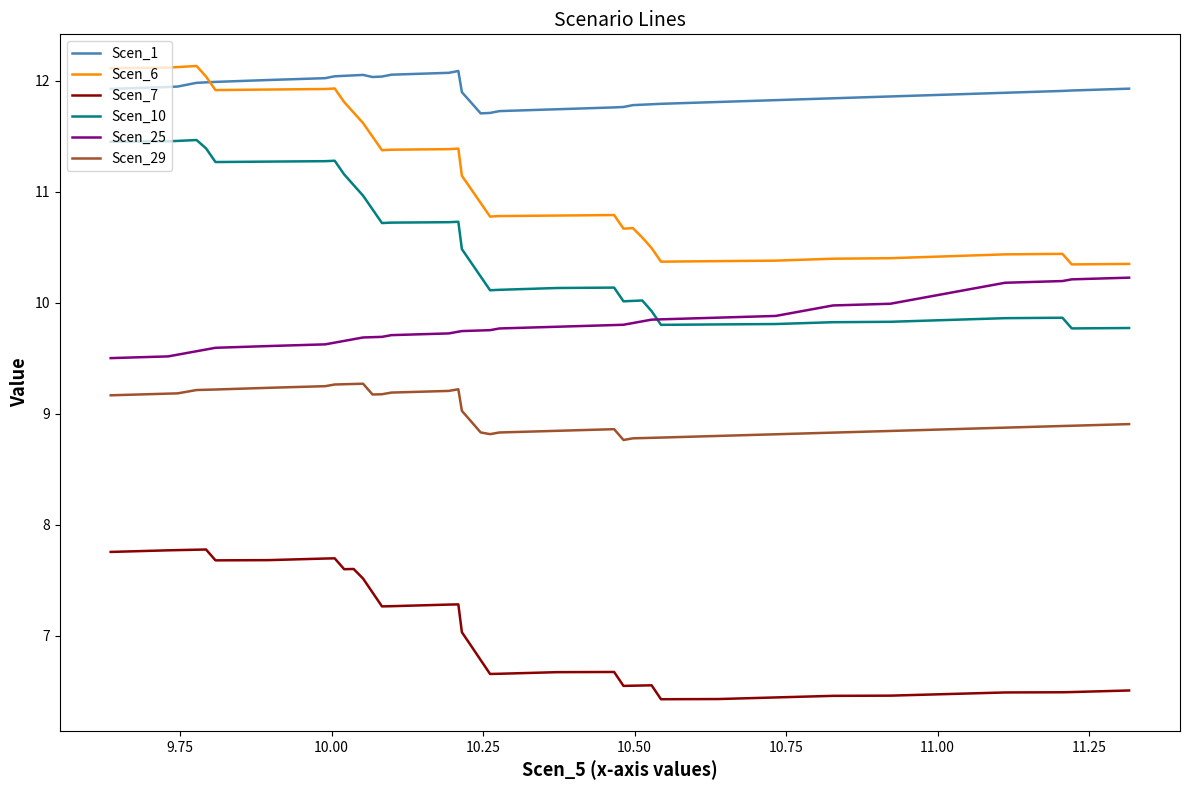

Which series has the widest spread of values?

Scen_6